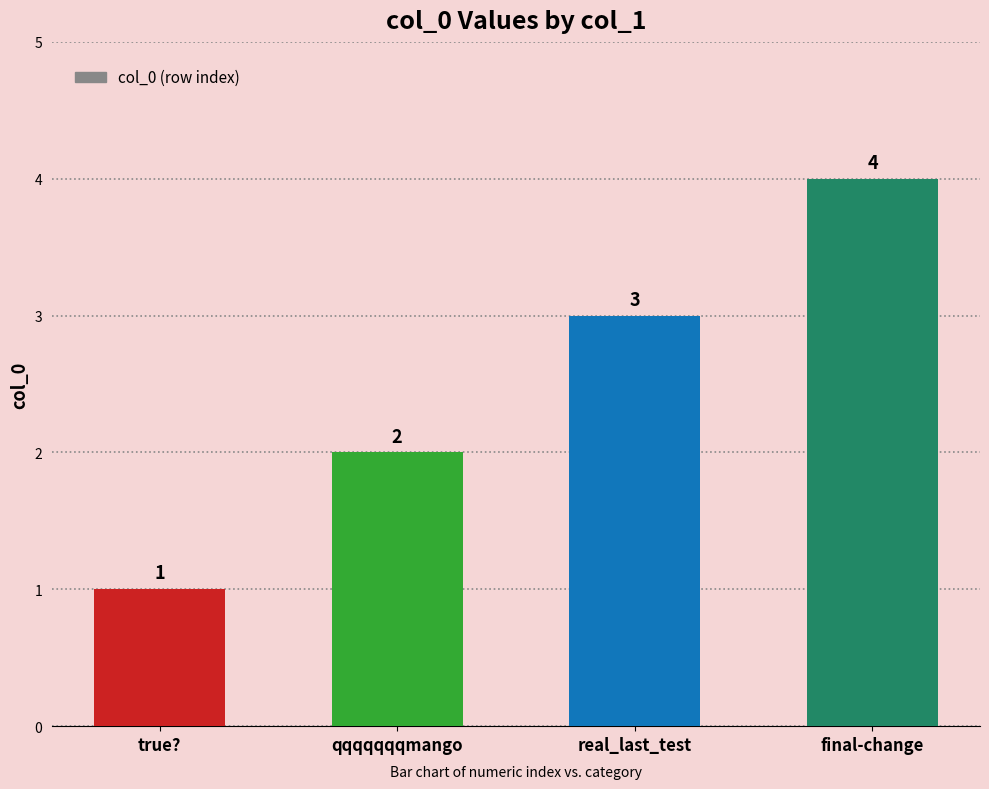

Which category has the lowest value across all series?

true?